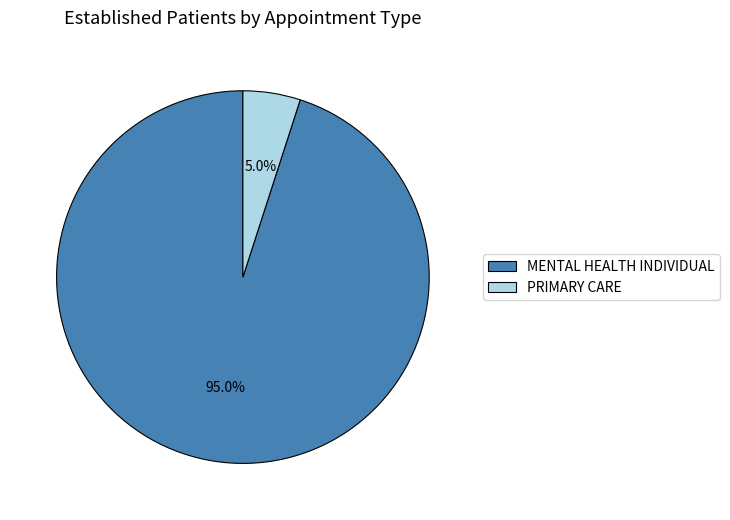

Between MENTAL HEALTH INDIVIDUAL and PRIMARY CARE, which is larger?

MENTAL HEALTH INDIVIDUAL